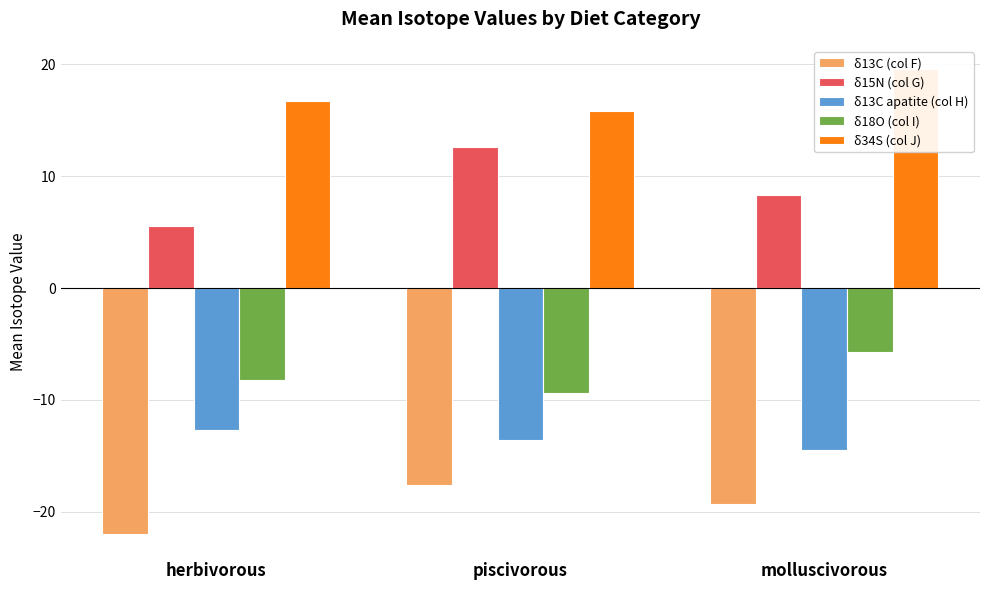

What value does the δ13C (col F) series have at piscivorous?

-17.6